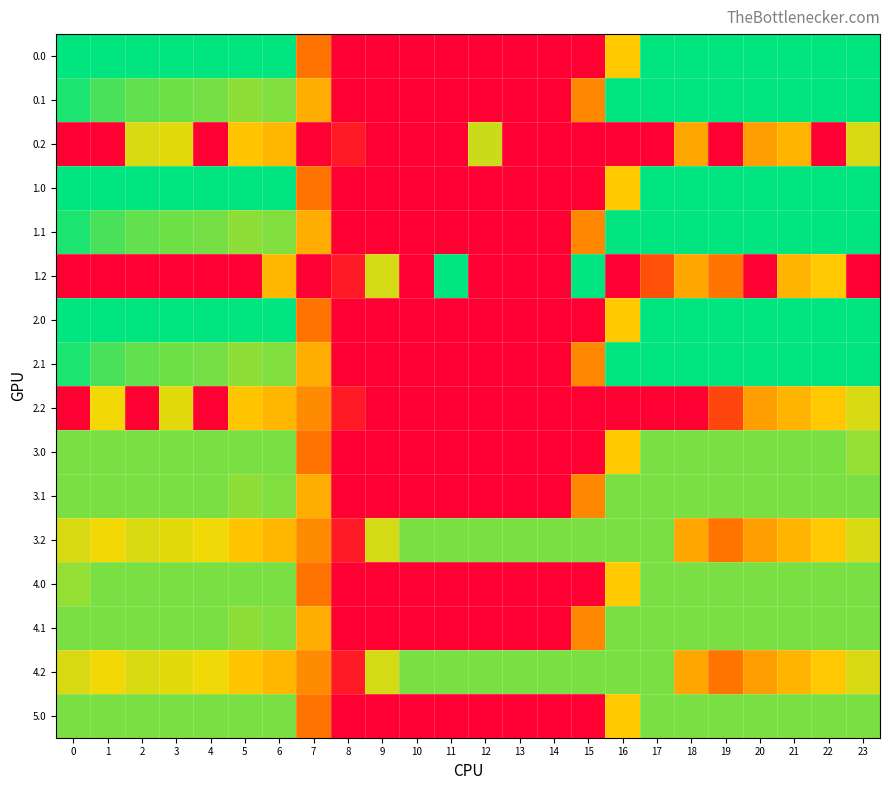

Reading left to right, what are all the values shown in this chart?

0.0: 0=400.0	1=400.0	2=400.0	3=400.0	4=400.0	5=400.0	6=400.0	7=150.1	8=0.0	9=0.0	10=0.0	11=0.0	12=0.0	13=0.0	14=0.0	15=0.0	16=250.9	17=400.0	18=400.0	19=400.0	20=400.0	21=400.0	22=400.0	23=400.0
0.1: 0=384.6	1=361.1	2=347.9	3=342.7	4=339.6	5=325.7	6=332.2	7=217.1	8=0.0	9=0.0	10=0.0	11=0.0	12=0.0	13=0.0	14=0.0	15=173.1	16=400.0	17=400.0	18=400.0	19=400.0	20=400.0	21=400.0	22=400.0	23=399.4
0.2: 0=0.0	1=0.0	2=285.5	3=281.0	4=0.0	5=245.0	6=228.8	7=0.0	8=35.3	9=0.0	10=0.0	11=0.0	12=293.8	13=0.0	14=0.0	15=0.0	16=0.0	17=0.0	18=210.0	19=0.0	20=199.2	21=226.4	22=0.0	23=287.5
1.0: 0=400.0	1=400.0	2=400.0	3=400.0	4=400.0	5=400.0	6=400.0	7=150.1	8=0.0	9=0.0	10=0.0	11=0.0	12=0.0	13=0.0	14=0.0	15=0.0	16=250.9	17=400.0	18=400.0	19=400.0	20=400.0	21=400.0	22=400.0	23=400.0
1.1: 0=384.6	1=361.1	2=347.9	3=342.7	4=339.6	5=325.7	6=332.2	7=217.1	8=0.0	9=0.0	10=0.0	11=0.0	12=0.0	13=0.0	14=0.0	15=173.1	16=400.0	17=400.0	18=400.0	19=400.0	20=400.0	21=400.0	22=400.0	23=399.4
1.2: 0=0.0	1=0.0	2=0.0	3=0.0	4=0.0	5=0.0	6=228.8	7=0.0	8=35.3	9=288.5	10=0.0	11=400.0	12=0.0	13=0.0	14=0.0	15=400.0	16=0.0	17=105.1	18=210.0	19=151.0	20=0.0	21=226.4	22=247.4	23=0.0
2.0: 0=400.0	1=400.0	2=400.0	3=400.0	4=400.0	5=400.0	6=400.0	7=150.1	8=0.0	9=0.0	10=0.0	11=0.0	12=0.0	13=0.0	14=0.0	15=0.0	16=250.9	17=400.0	18=400.0	19=400.0	20=400.0	21=400.0	22=400.0	23=400.0
2.1: 0=384.6	1=361.1	2=347.9	3=342.7	4=339.6	5=325.7	6=332.2	7=217.1	8=0.0	9=0.0	10=0.0	11=0.0	12=0.0	13=0.0	14=0.0	15=173.1	16=400.0	17=400.0	18=400.0	19=400.0	20=400.0	21=400.0	22=400.0	23=399.4
2.2: 0=0.0	1=272.7	2=0.0	3=281.0	4=0.0	5=245.0	6=228.8	7=176.6	8=35.3	9=0.0	10=0.0	11=0.0	12=0.0	13=0.0	14=0.0	15=0.0	16=0.0	17=0.0	18=0.0	19=92.5	20=199.2	21=226.4	22=247.4	23=287.5
3.0: 0=336.0	1=336.0	2=336.0	3=336.0	4=336.0	5=336.0	6=336.0	7=150.1	8=0.0	9=0.0	10=0.0	11=0.0	12=0.0	13=0.0	14=0.0	15=0.0	16=250.9	17=336.0	18=336.0	19=336.0	20=336.0	21=336.0	22=336.0	23=321.7
3.1: 0=336.0	1=336.0	2=336.0	3=336.0	4=336.0	5=325.7	6=332.2	7=217.1	8=0.0	9=0.0	10=0.0	11=0.0	12=0.0	13=0.0	14=0.0	15=173.1	16=336.0	17=336.0	18=336.0	19=336.0	20=336.0	21=336.0	22=336.0	23=336.0
3.2: 0=287.1	1=272.7	2=285.5	3=281.0	4=274.4	5=245.0	6=228.8	7=176.6	8=35.3	9=288.5	10=336.0	11=336.0	12=336.0	13=336.0	14=336.0	15=336.0	16=336.0	17=336.0	18=210.0	19=151.0	20=199.2	21=226.4	22=247.4	23=287.5
4.0: 0=321.7	1=336.0	2=336.0	3=336.0	4=336.0	5=336.0	6=336.0	7=150.1	8=0.0	9=0.0	10=0.0	11=0.0	12=0.0	13=0.0	14=0.0	15=0.0	16=250.9	17=336.0	18=336.0	19=336.0	20=336.0	21=336.0	22=336.0	23=336.0
4.1: 0=336.0	1=336.0	2=336.0	3=336.0	4=336.0	5=325.7	6=332.2	7=217.1	8=0.0	9=0.0	10=0.0	11=0.0	12=0.0	13=0.0	14=0.0	15=173.1	16=336.0	17=336.0	18=336.0	19=336.0	20=336.0	21=336.0	22=336.0	23=336.0
4.2: 0=287.1	1=272.7	2=285.5	3=281.0	4=274.4	5=245.0	6=228.8	7=176.6	8=35.3	9=288.5	10=336.0	11=336.0	12=336.0	13=336.0	14=336.0	15=336.0	16=336.0	17=336.0	18=210.0	19=151.0	20=199.2	21=226.4	22=247.4	23=287.5
5.0: 0=336.0	1=336.0	2=336.0	3=336.0	4=336.0	5=336.0	6=336.0	7=150.1	8=0.0	9=0.0	10=0.0	11=0.0	12=0.0	13=0.0	14=0.0	15=0.0	16=250.9	17=336.0	18=336.0	19=336.0	20=336.0	21=336.0	22=336.0	23=336.0